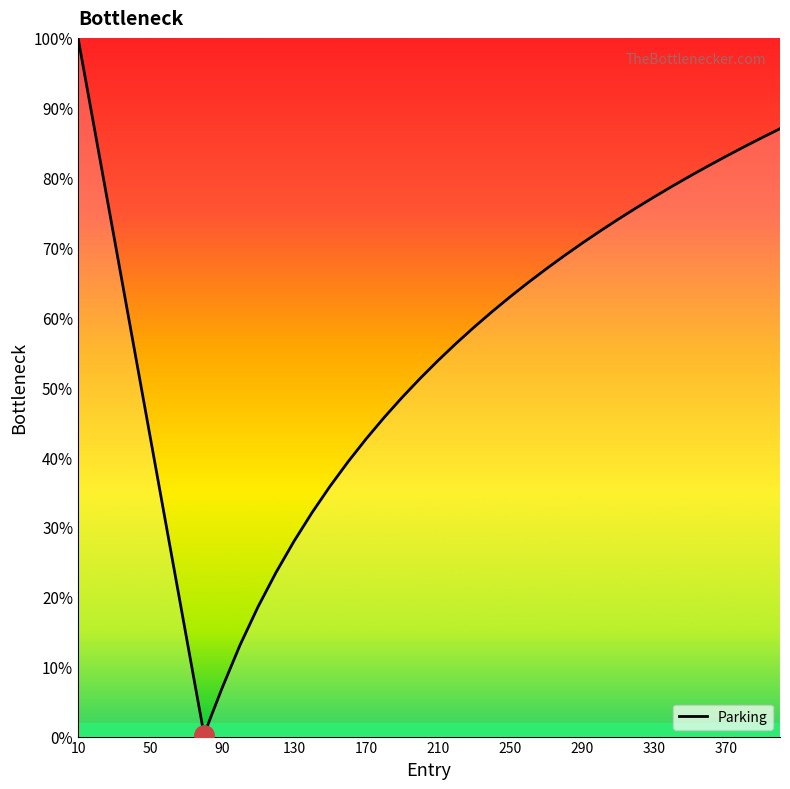

What is the greatest value displayed?

100.0